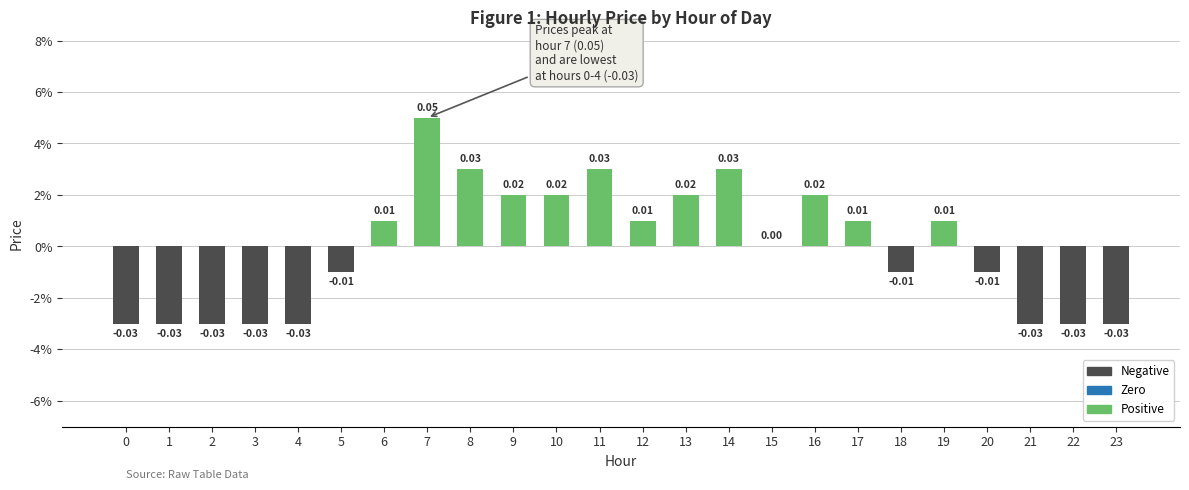

Reading left to right, what are all the values shown in this chart?

-0.0	-0.0	-0.0	-0.0	-0.0	-0.0	0.0	0.1	0.0	0.0	0.0	0.0	0.0	0.0	0.0	0.0	0.0	0.0	-0.0	0.0	-0.0	-0.0	-0.0	-0.0